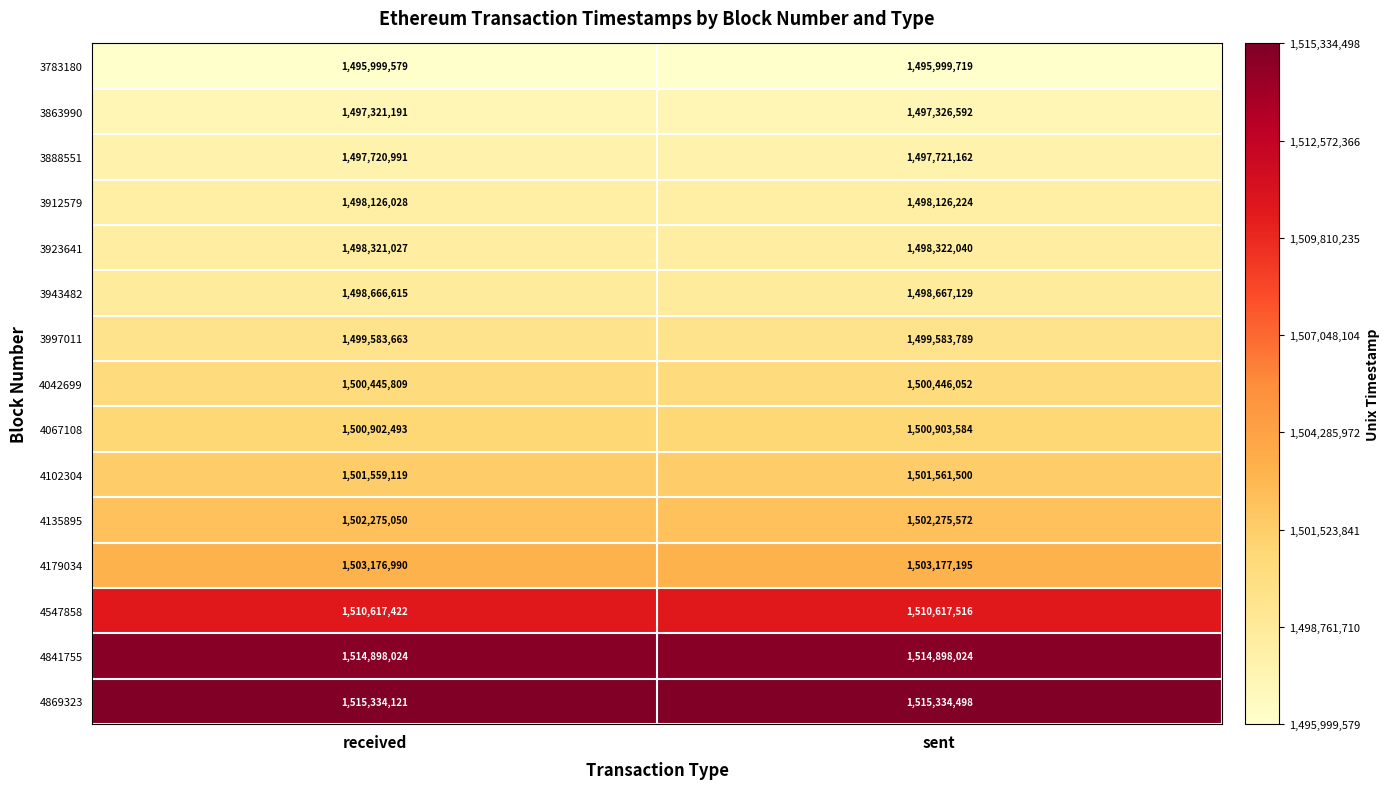

What is the approximate value of 4067108 at sent, to the nearest 50?

1500903600